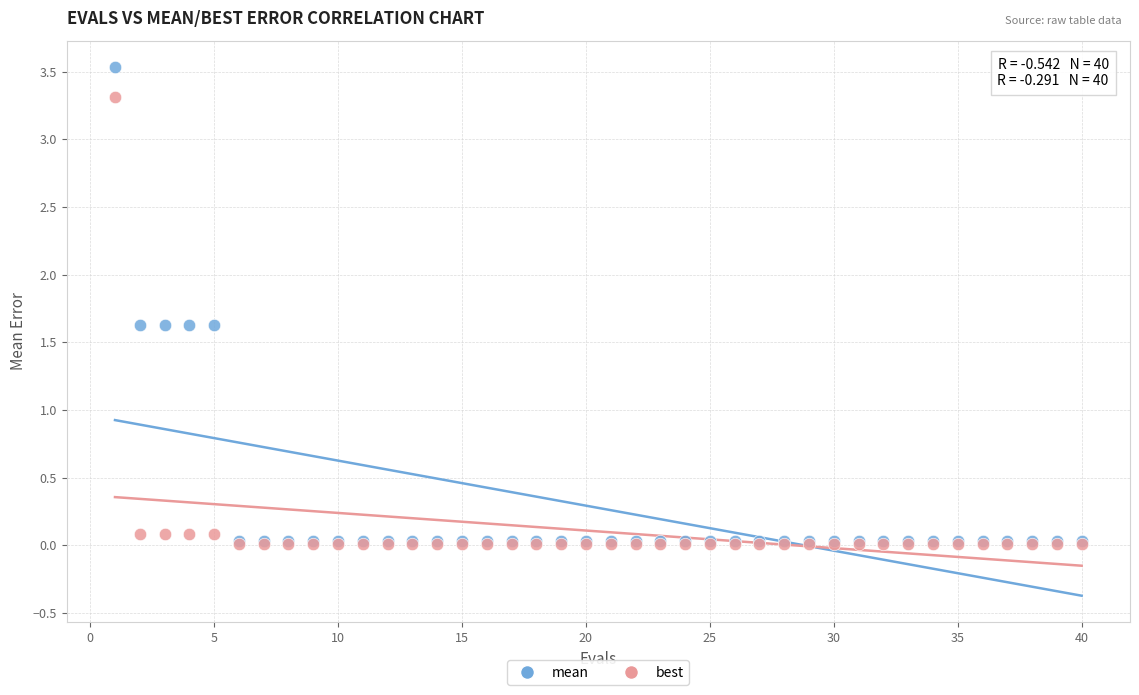

Which series has the largest Y range (max minus min)?

mean